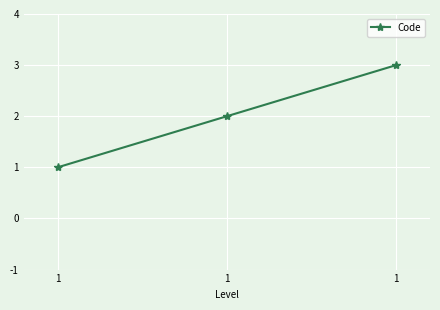

True or false: the data shows 2 at 1.

False